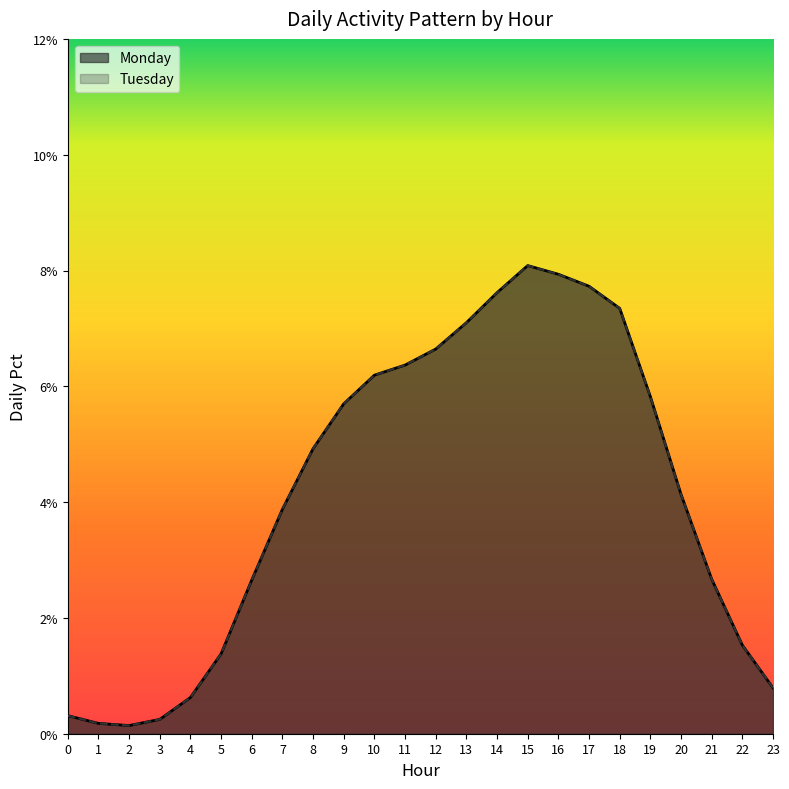

Does the chart have visible grid lines?

No